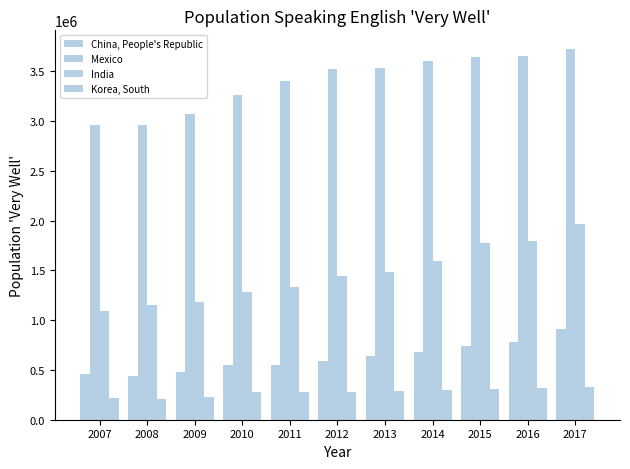

What is the sum of the China, People's Republic values at 2013 and 2016?

1422262.9